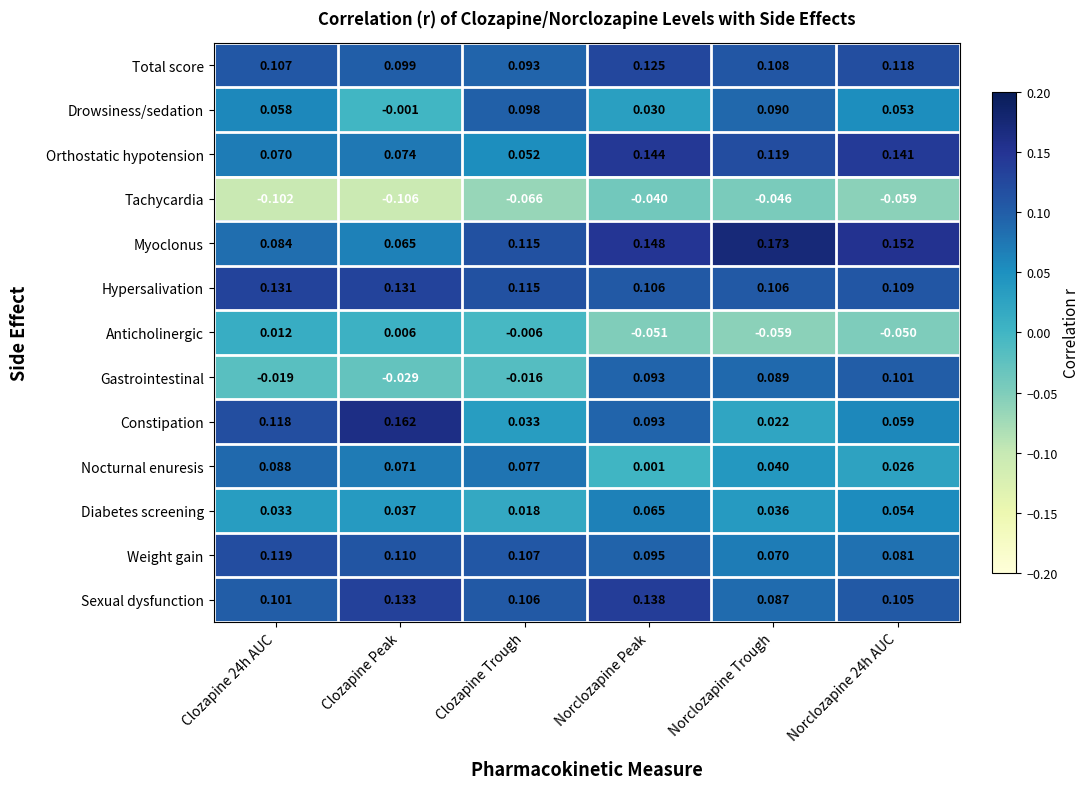

At which label does Tachycardia reach its minimum?

Clozapine Peak